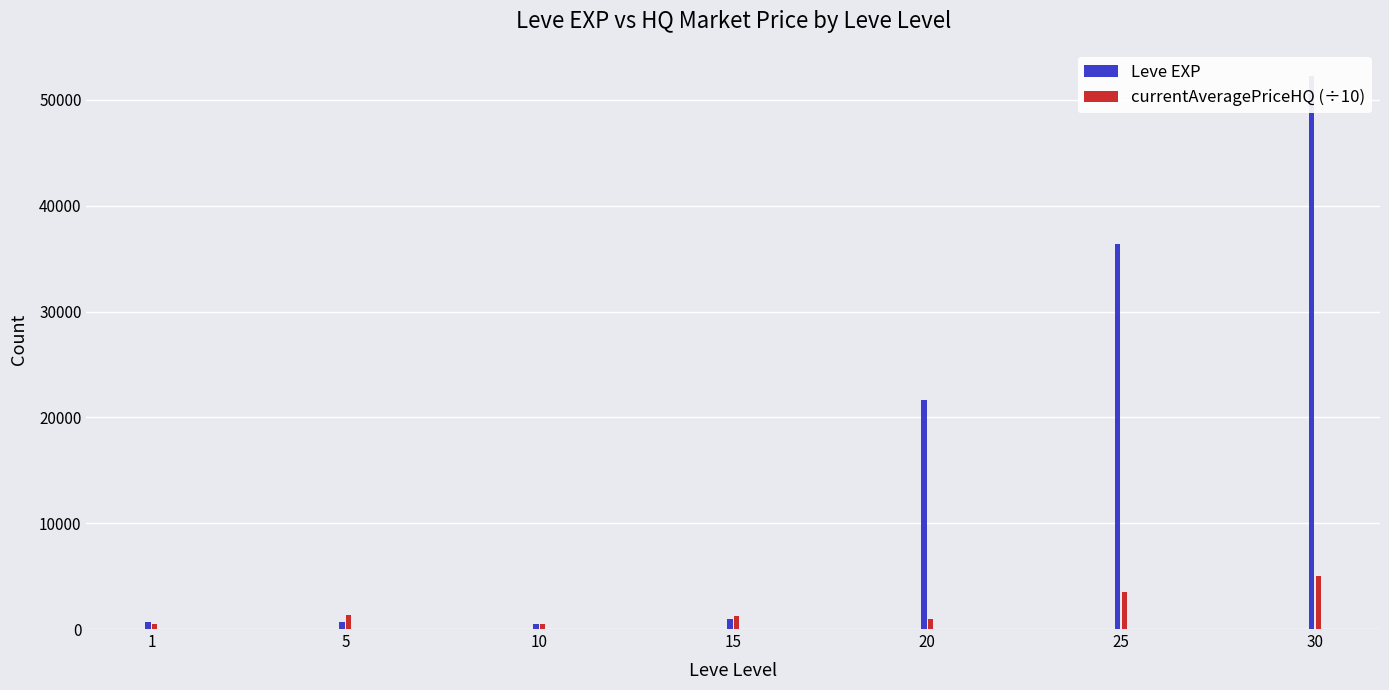

How many values in the Leve EXP series are below 910?

3